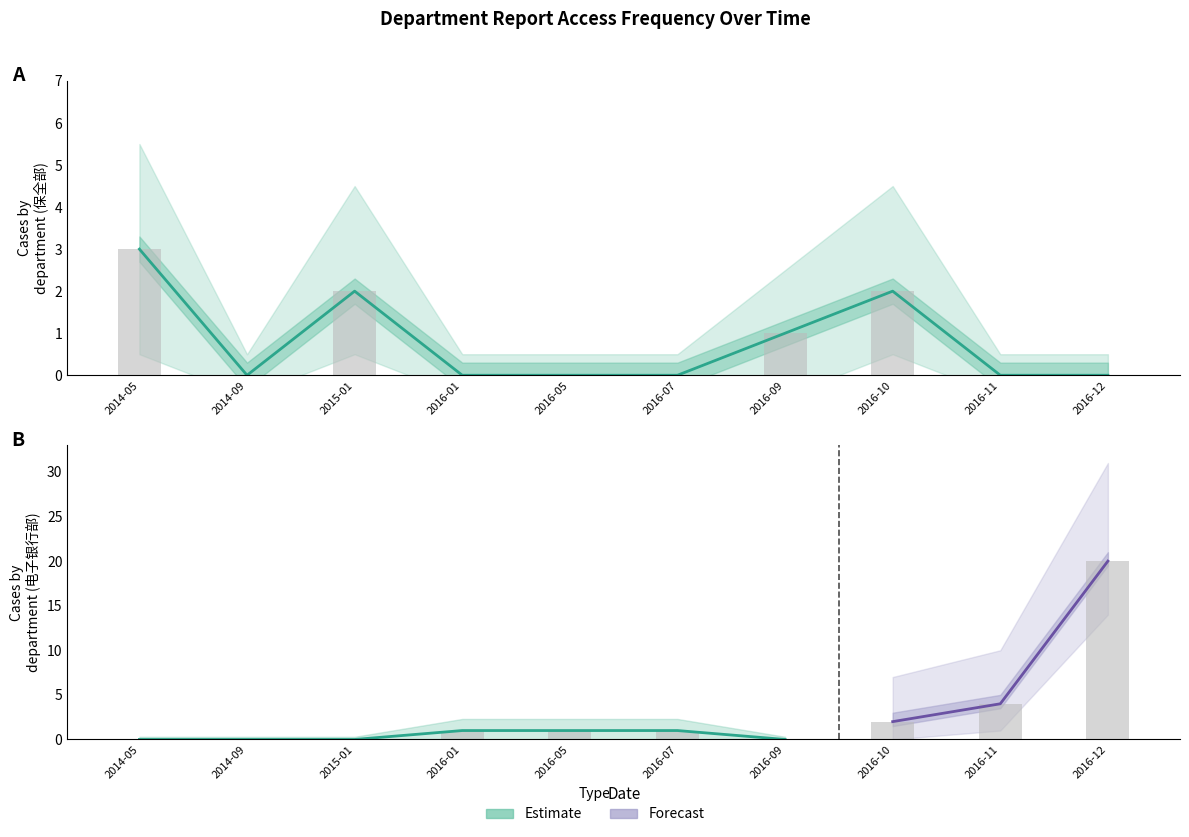

What is the difference between the highest and lowest values at 2016-05?

1